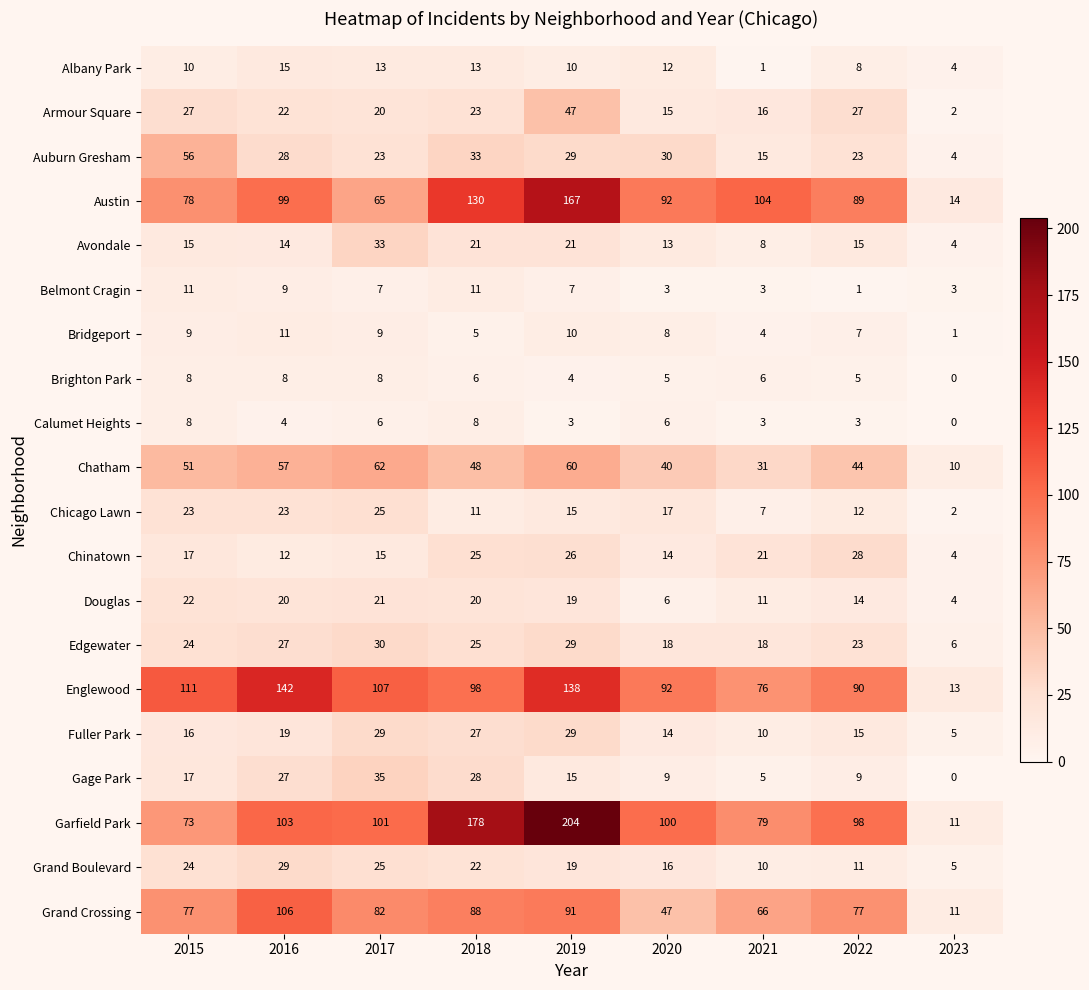

Which series has the largest total across all categories?

Garfield Park